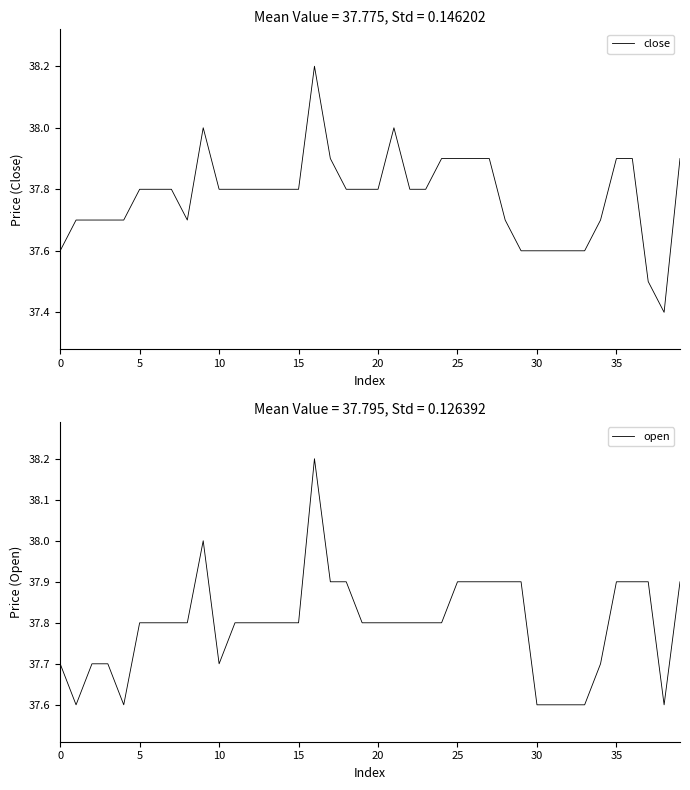

What is the maximum value for close?

38.2